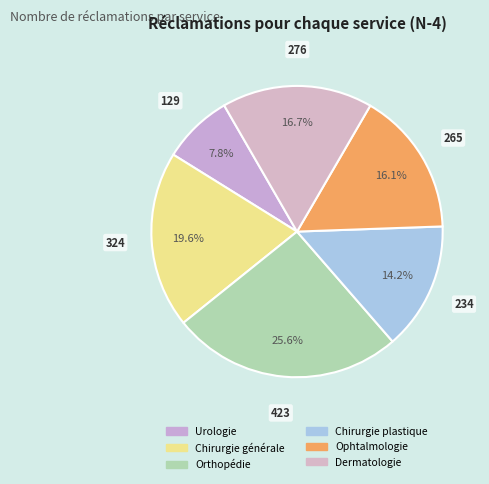

Count the number of slices in the pie.

6